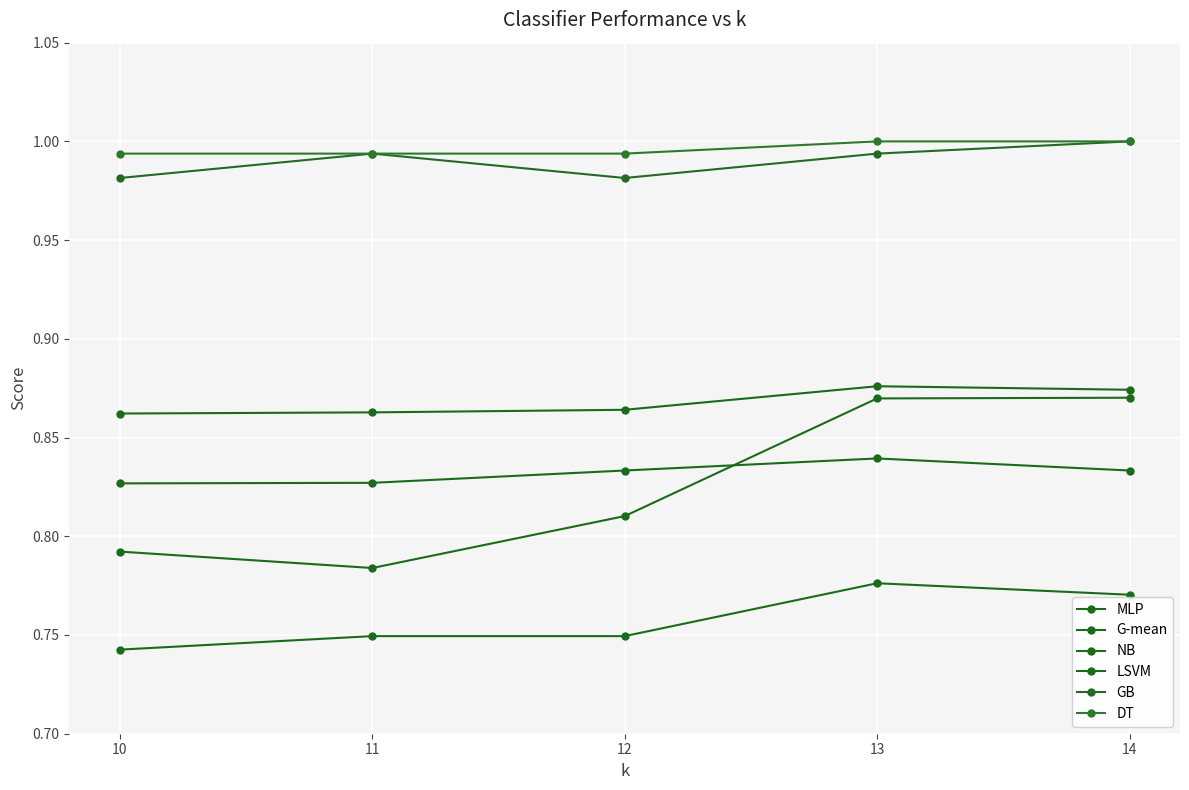

At which category does MLP reach its first local valley?

11